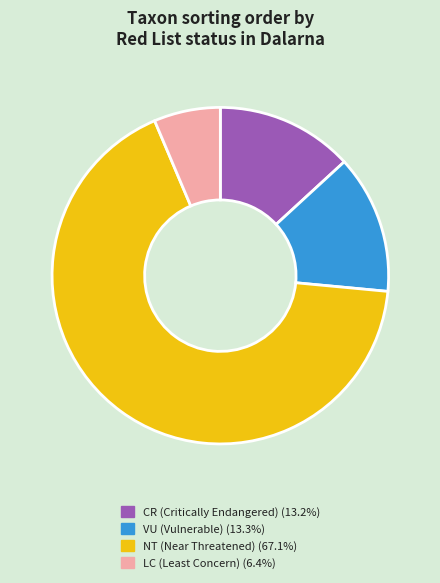

Does any single category account for the majority?

Yes